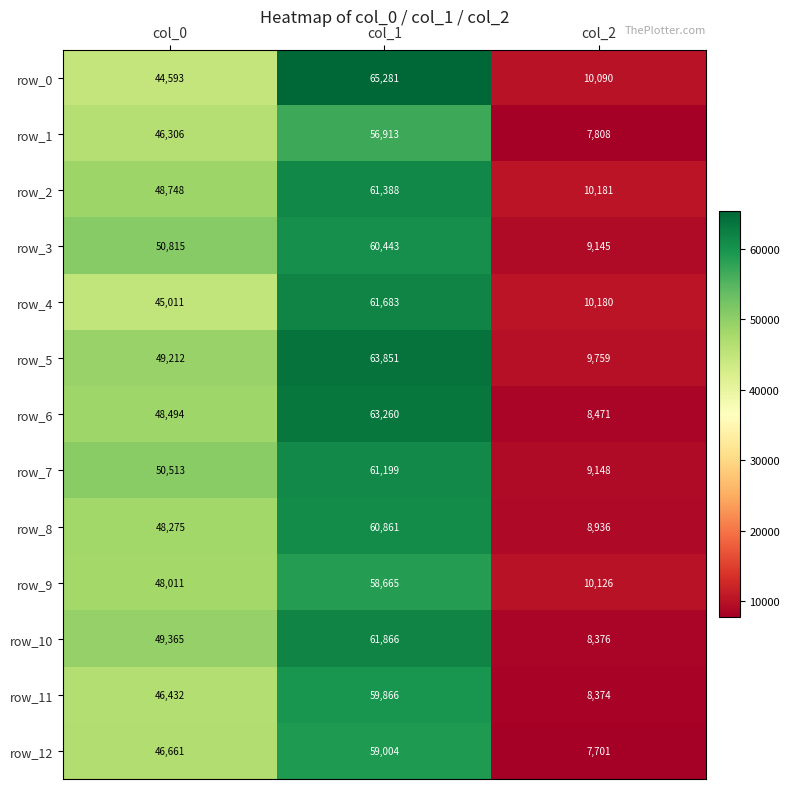

What is the difference between the row_0 values at col_0 and col_2?

34503